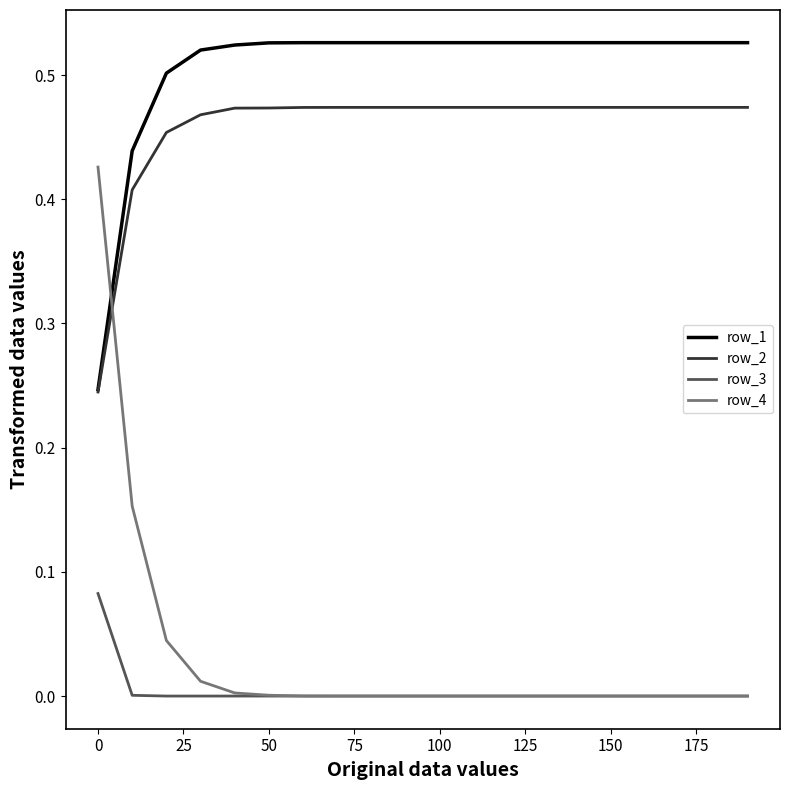

Rank the series by their maximum value, from highest to lowest.

row_1, row_2, row_4, row_3